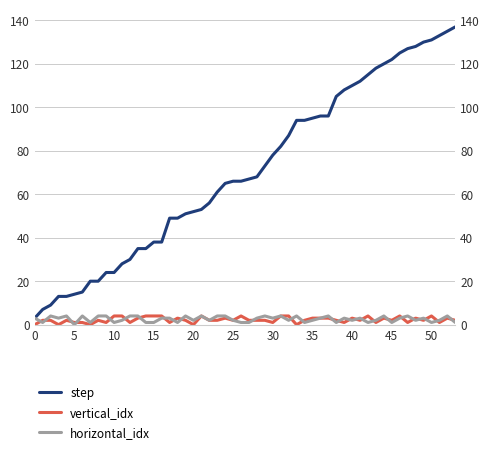

Which series has the widest spread of values?

step